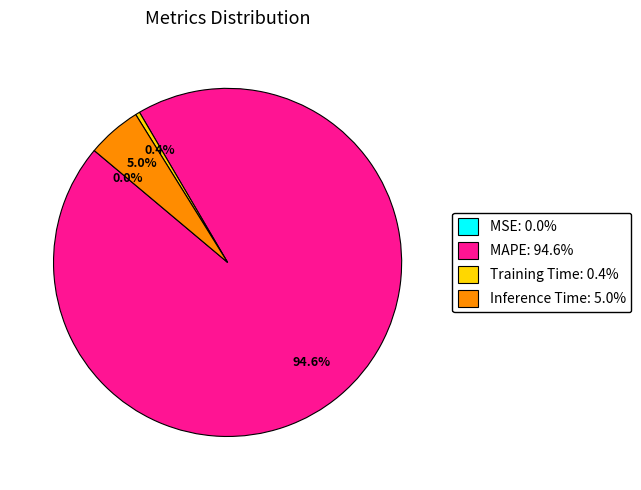

What is the total percentage of MAPE and Inference Time?

99.6%